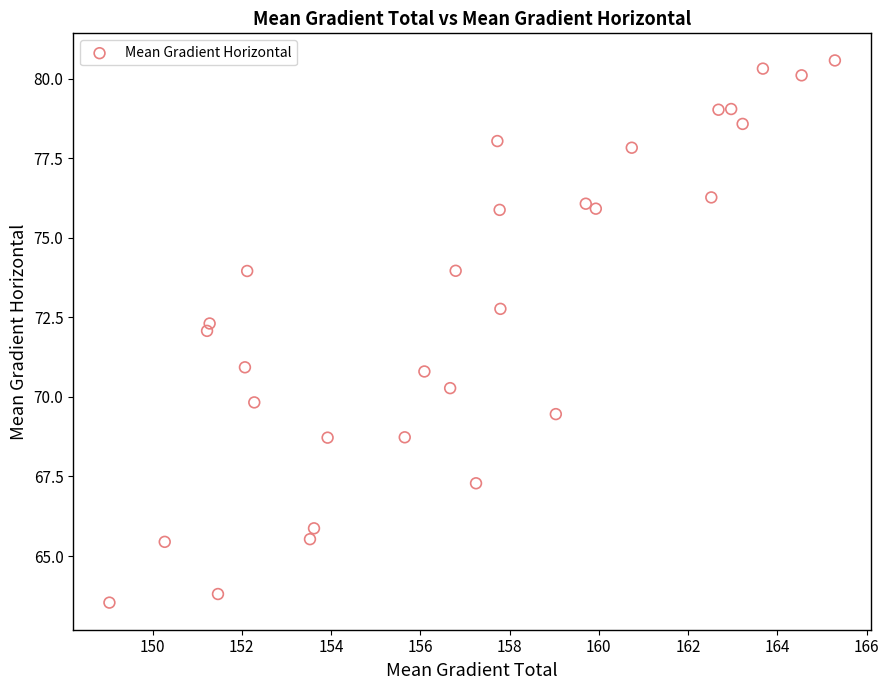

What is the range of X values (max minus min)?

16.3